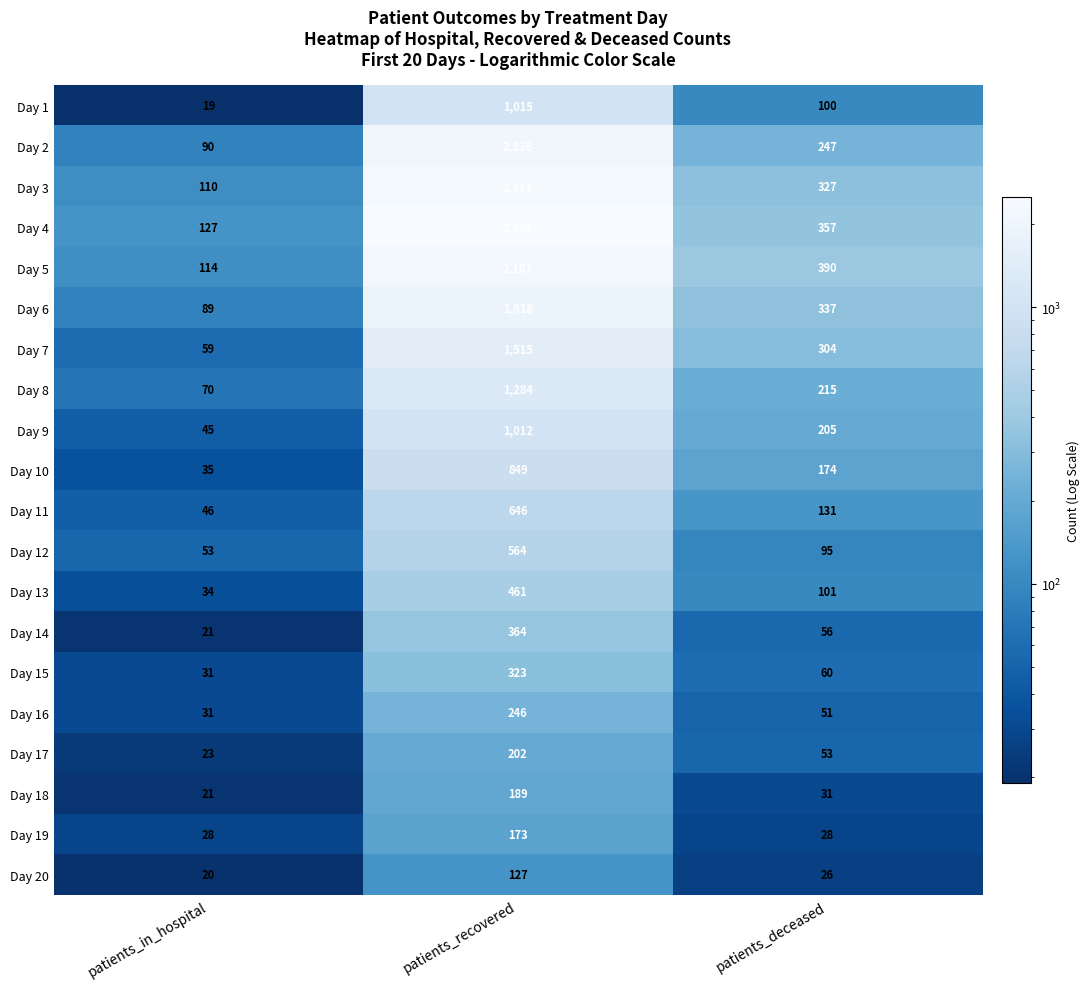

What is the sum of all Day 10 values?

1058